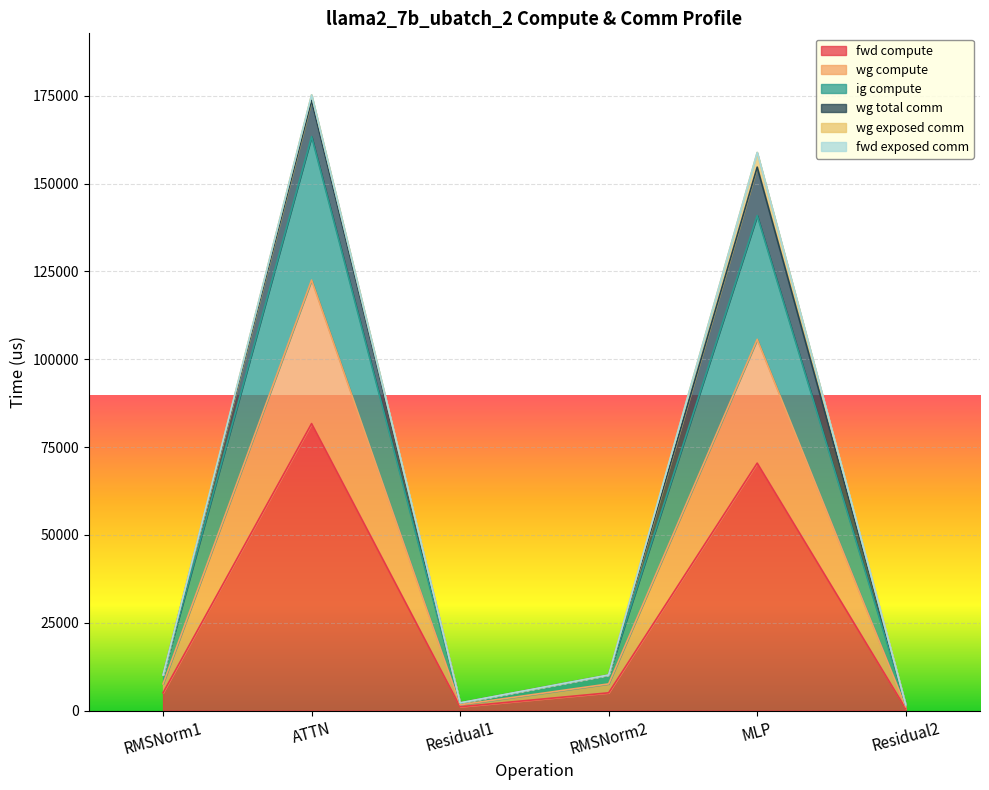

True or false: fwd compute and ig compute cross at least once.

False